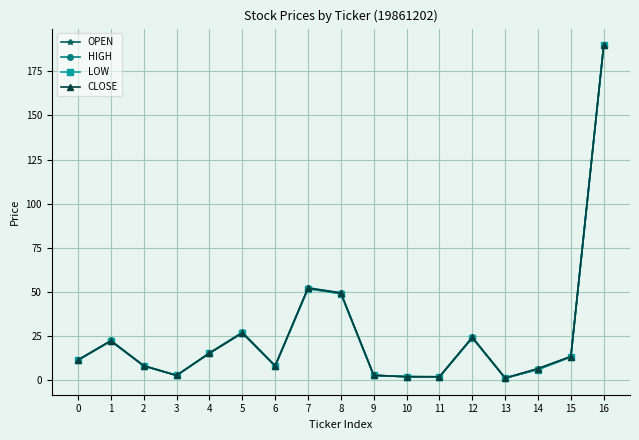

What is the sum of the LOW values at 2 and 3?

10.7